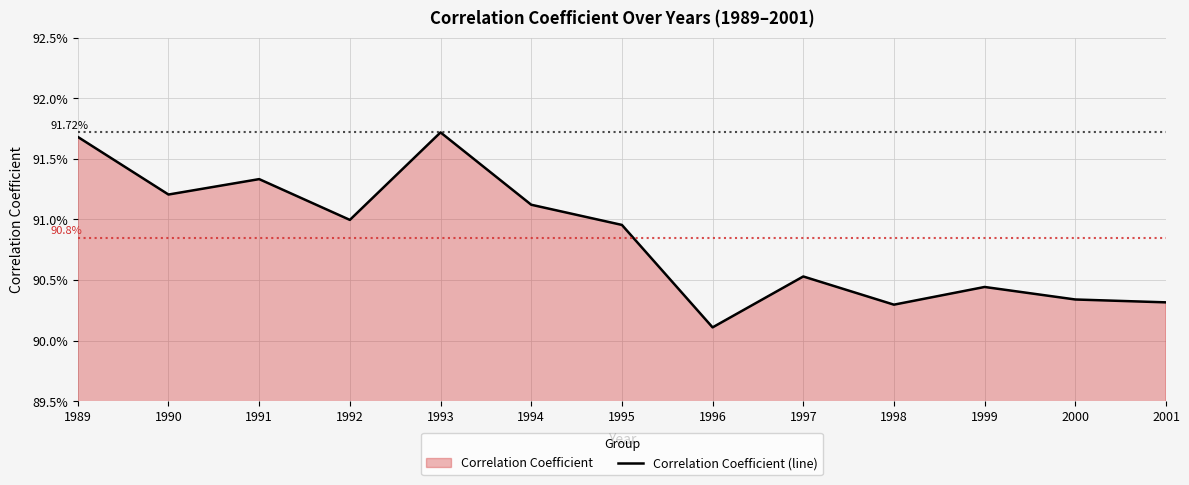

The chart shows a value of 0.4 at 1992. True or false?

False